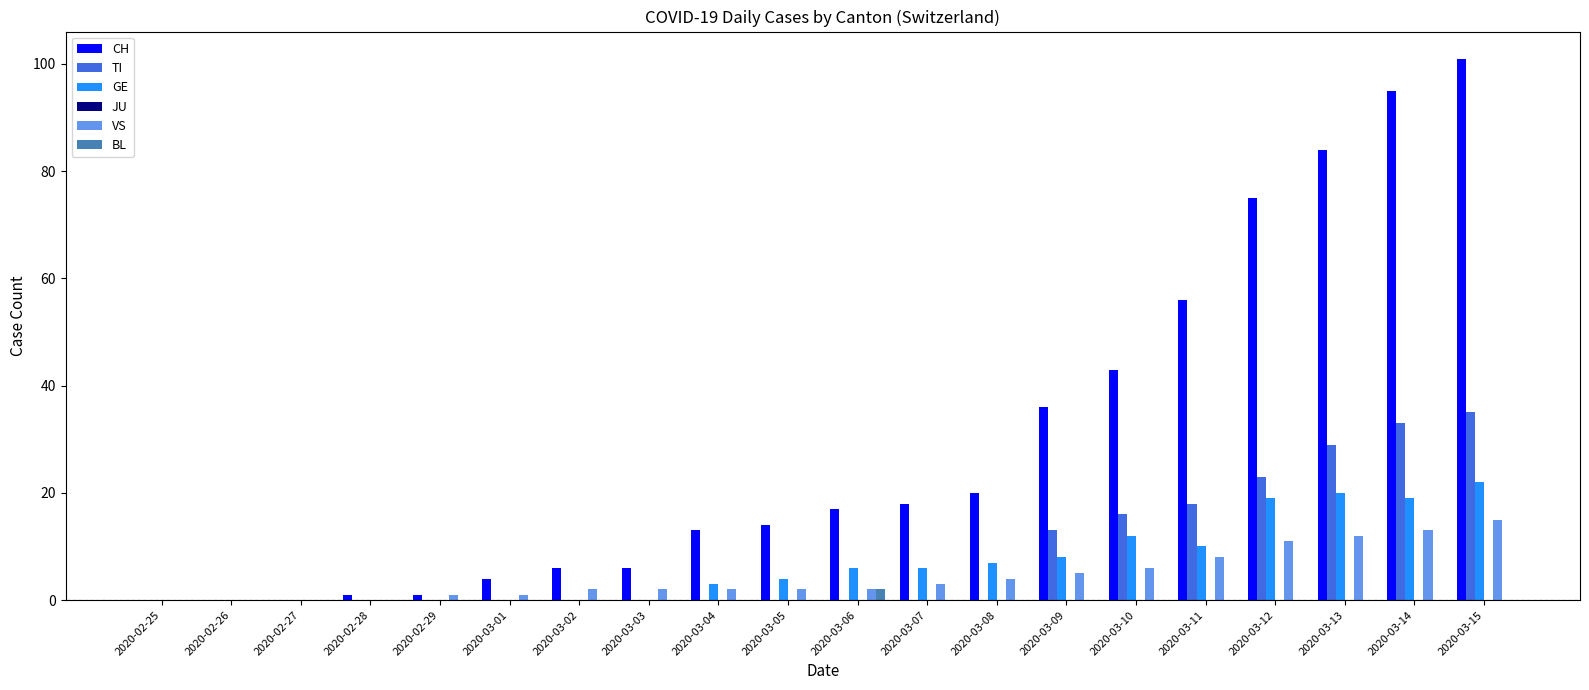

The TI series shows 35 at 2020-03-15. True or false?

True